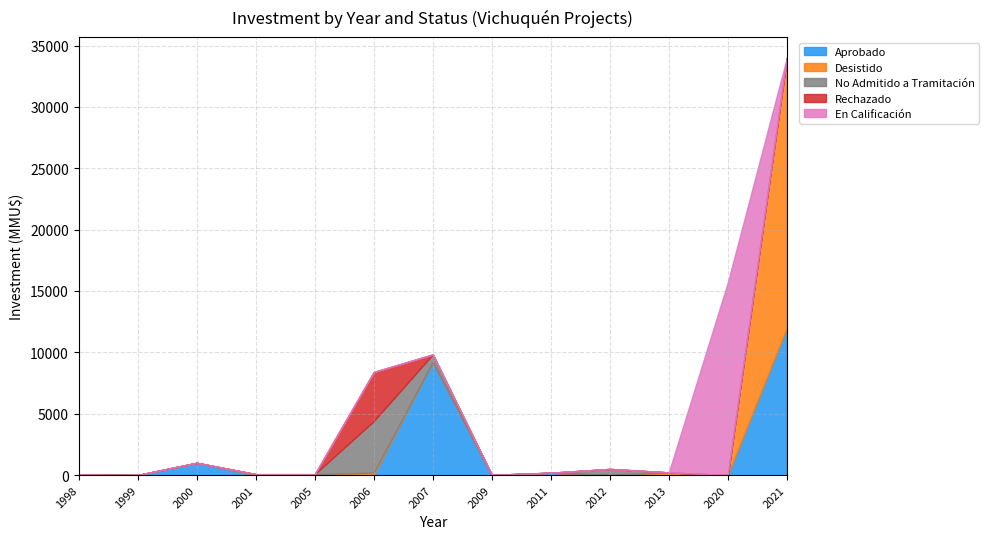

At which label does Aprobado reach its peak?

2021